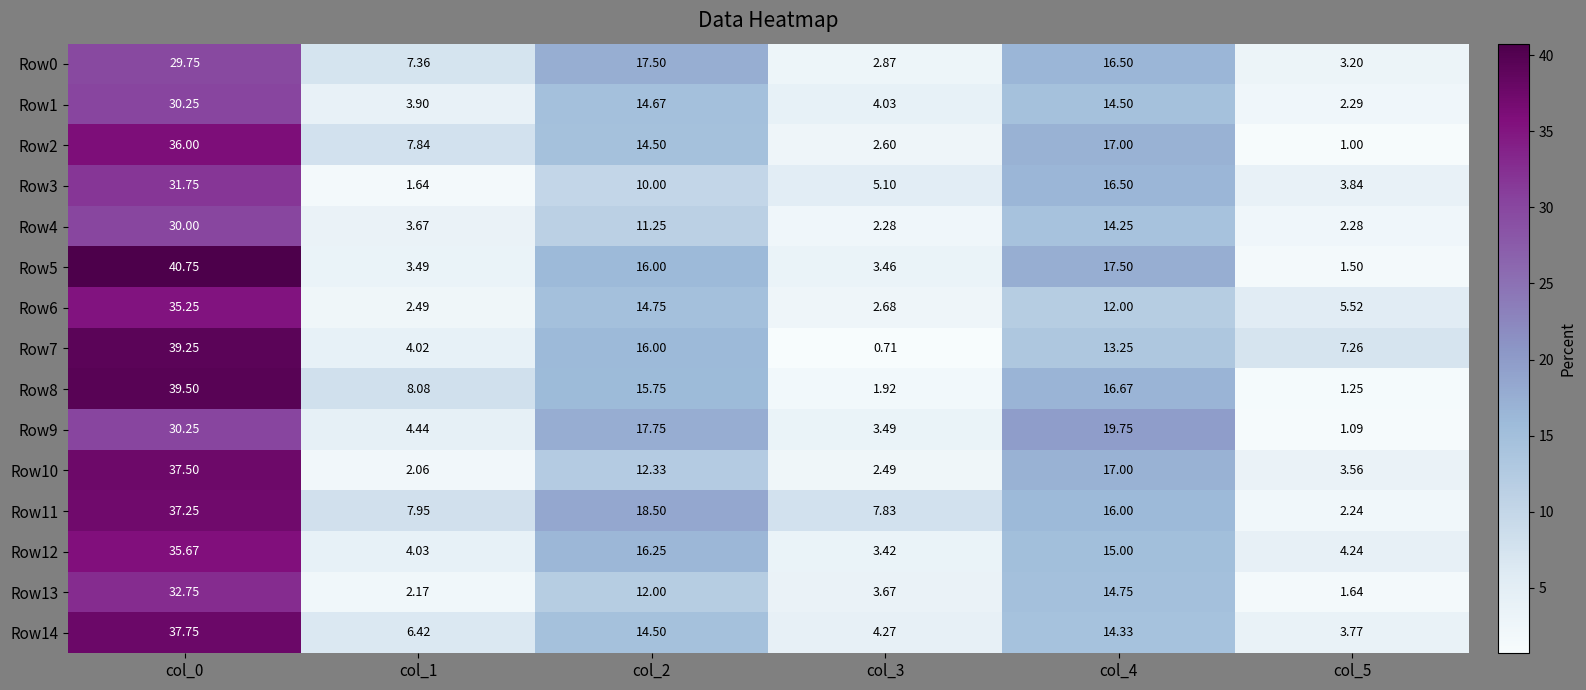

Is the value of Row9 at col_5 greater than the value of Row4 at col_0?

No